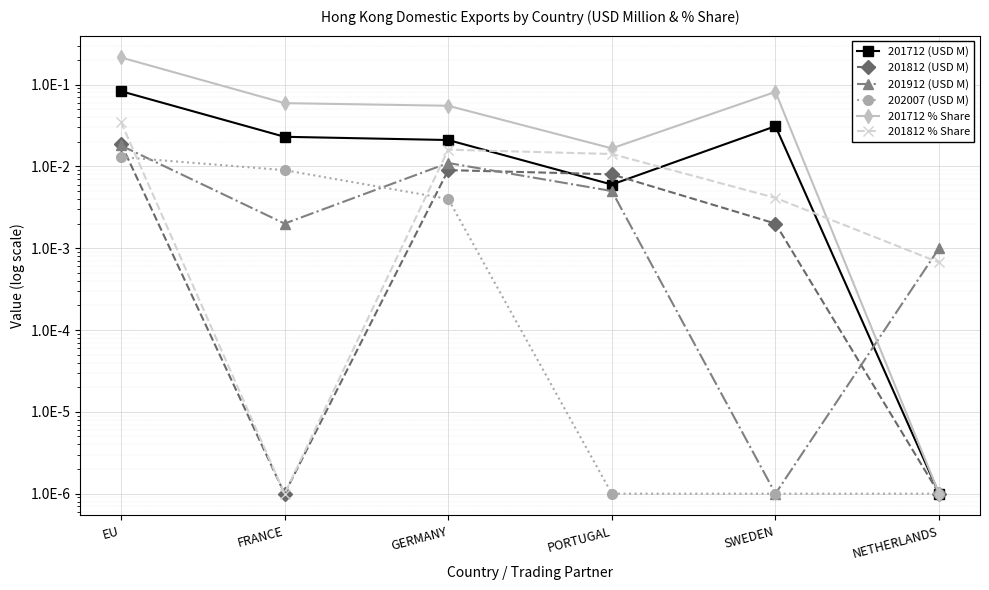

Where do 201912 (USD M) and 201712 (USD M) first cross each other?

SWEDEN and NETHERLANDS